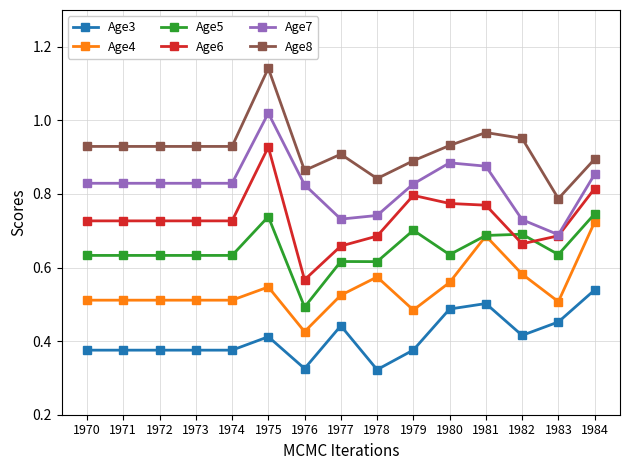

How many Age6 values are between 0 and 1?

15